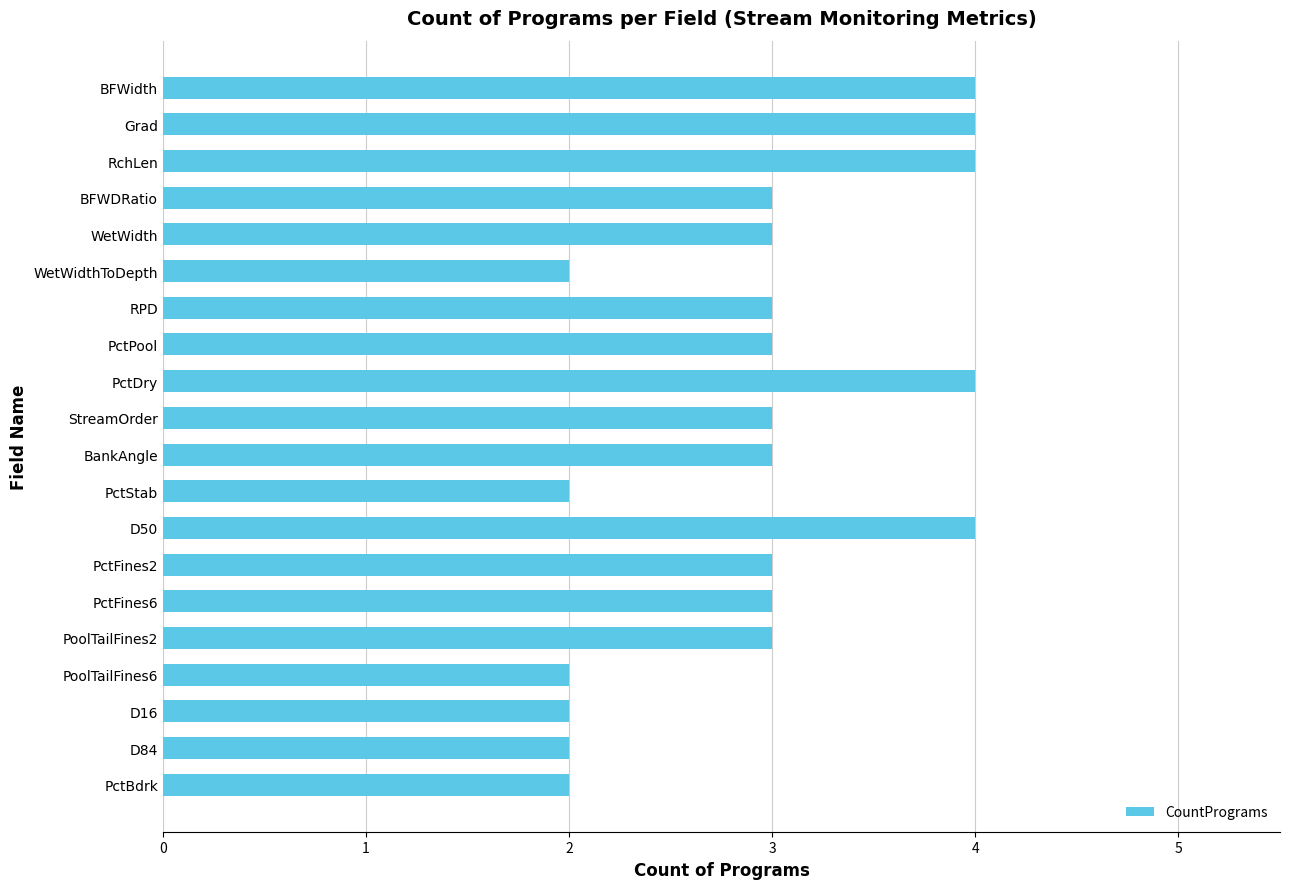

What is the minimum value shown in the chart?

2